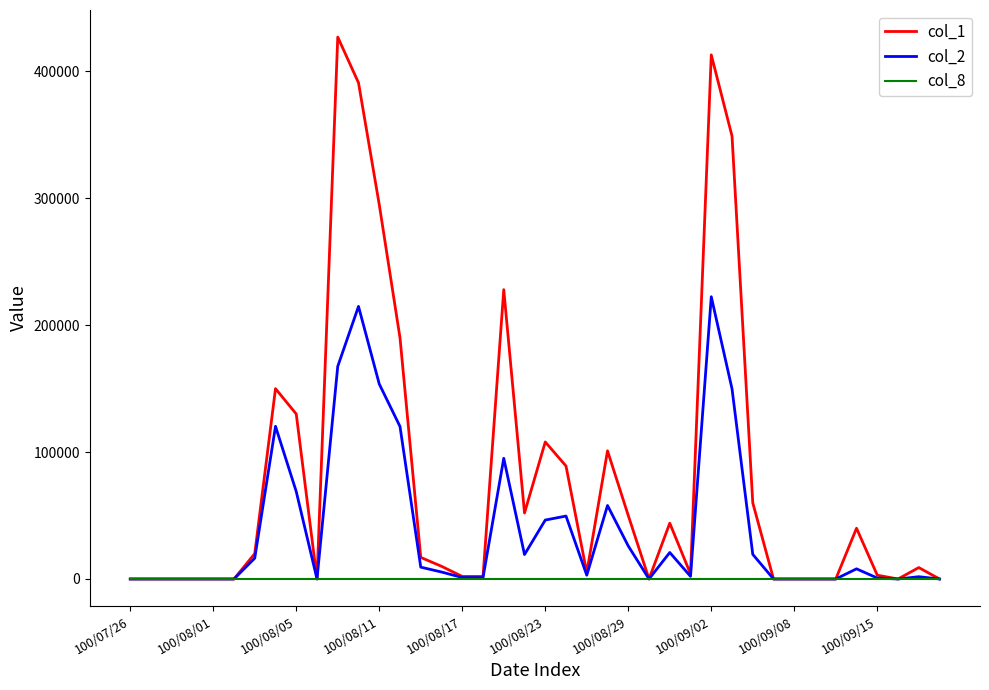

Rank the series by their maximum value, from lowest to highest.

col_8, col_2, col_1